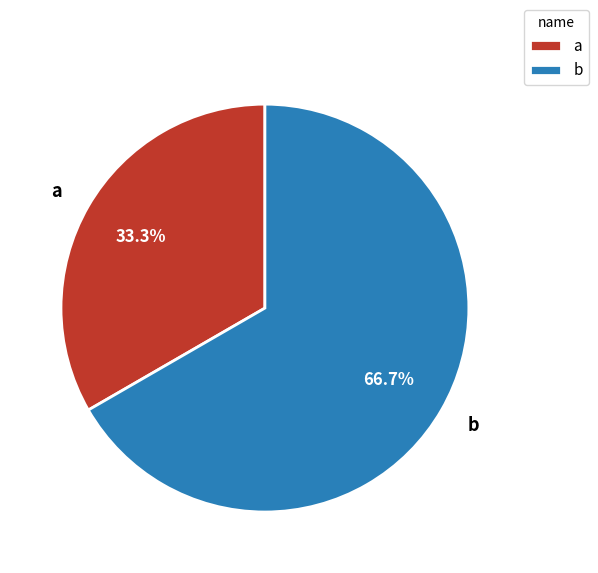

Is the sum of a and b greater than half?

Yes